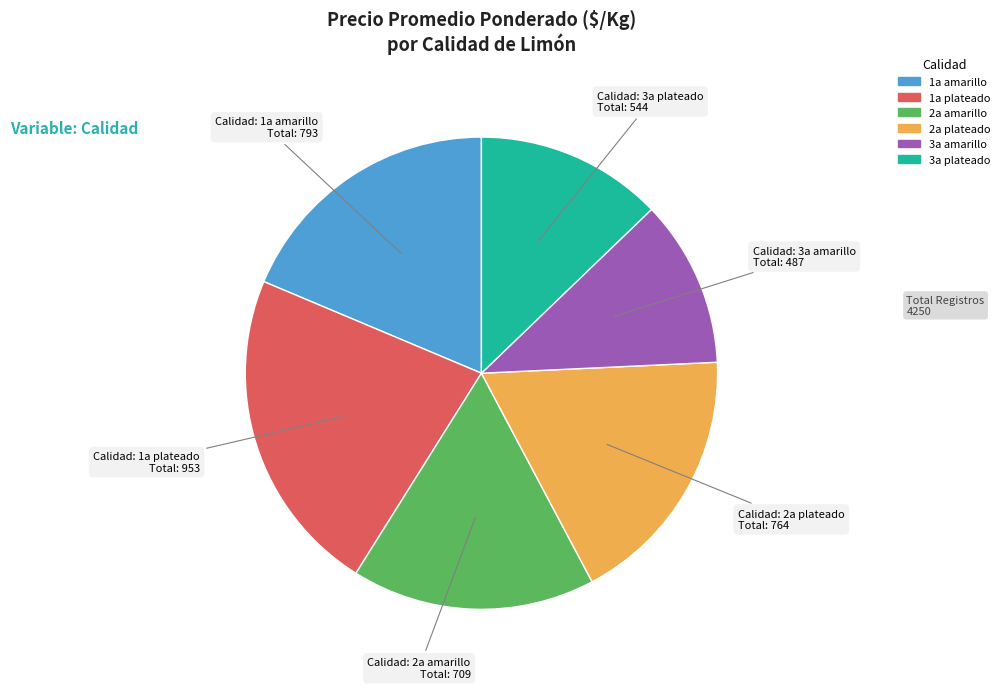

Approximately how many times larger is the value at 2a plateado compared to 2a amarillo?

1.1